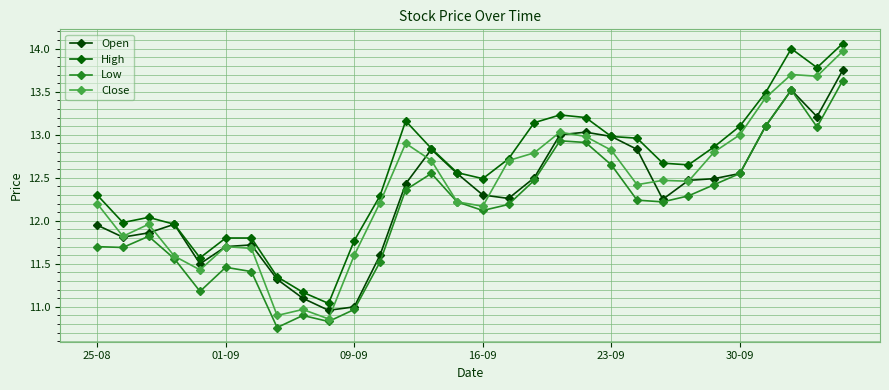

True or false: Open has more than 1 interior local peaks.

True